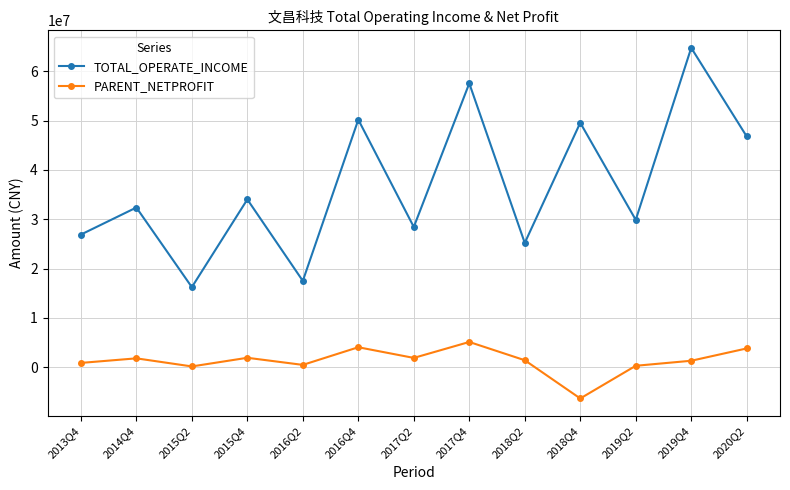

What is the highest value of the TOTAL_OPERATE_INCOME series?

64740859.1